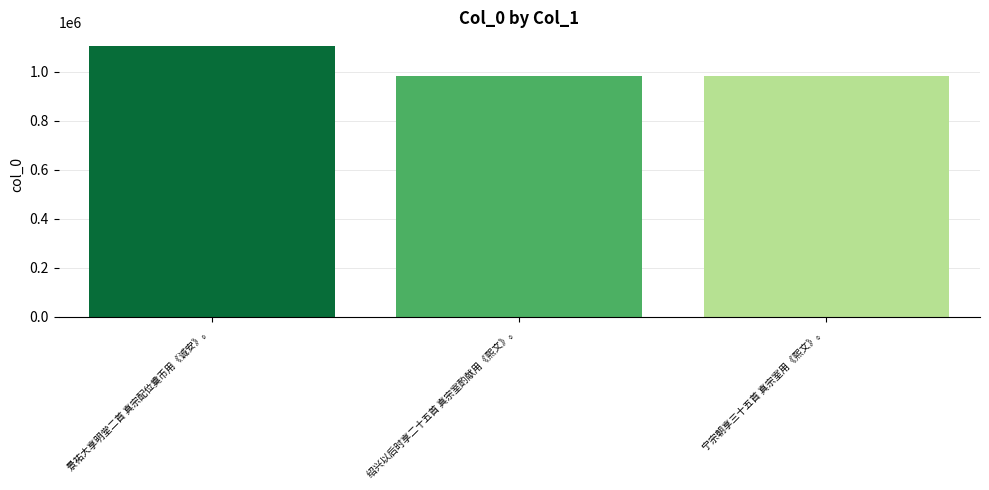

What is the minimum value shown in the chart?

981876